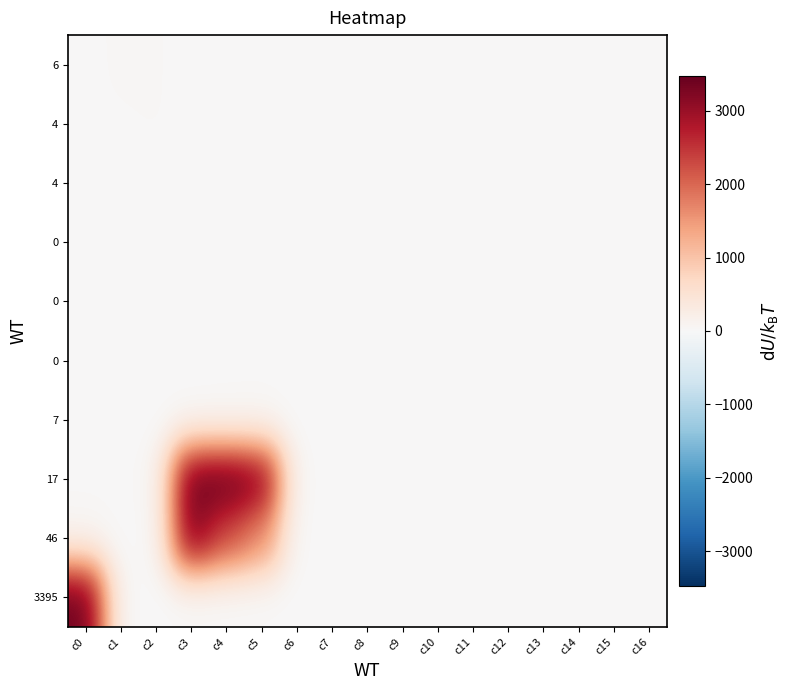

What is the spread (max minus min) of values at c2?

32